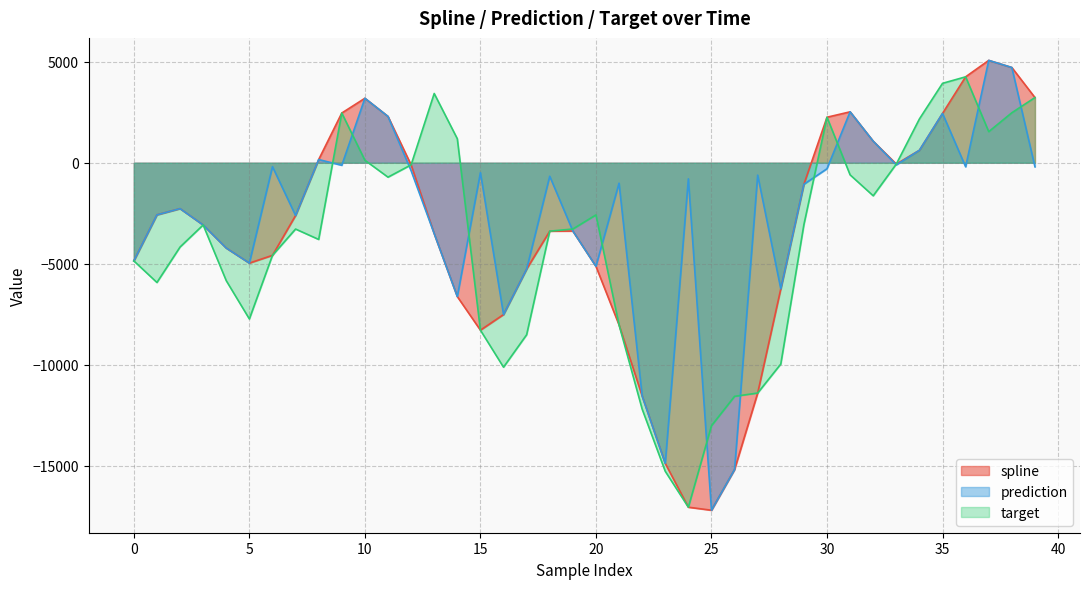

Is the value of prediction at 12 greater than the value of spline at 39?

No